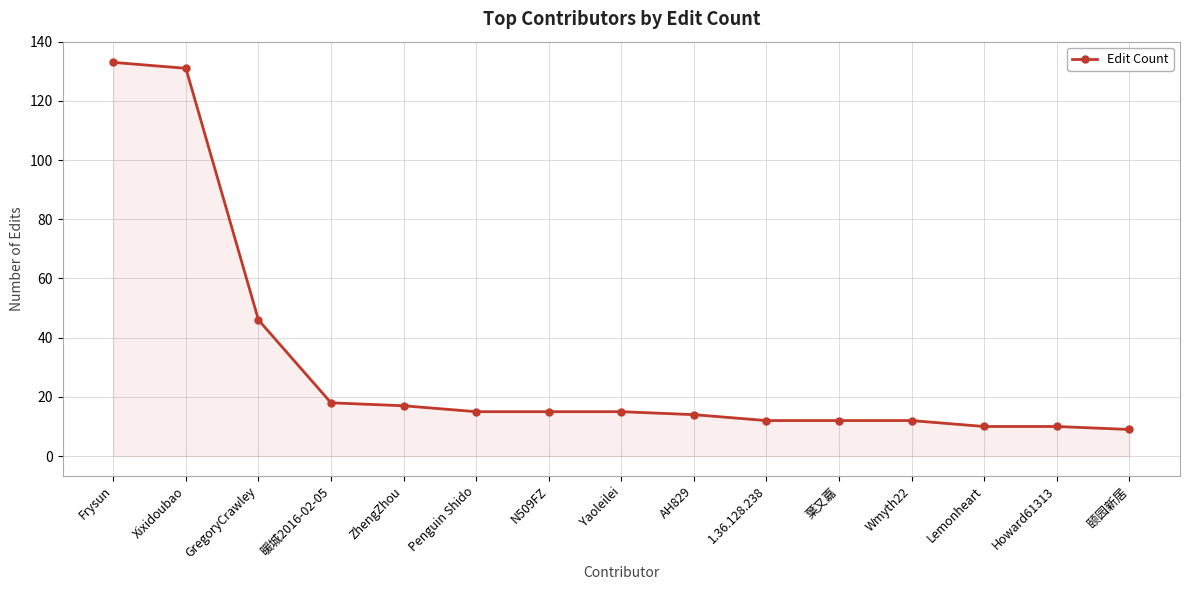

What position from the right is Xixidoubao?

14